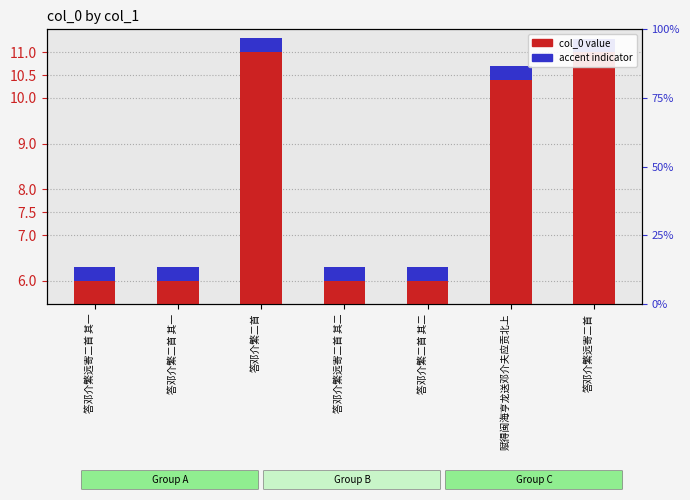

Between 答邓介繁二首 and 答邓介繁二首 其二, which is larger?

答邓介繁二首